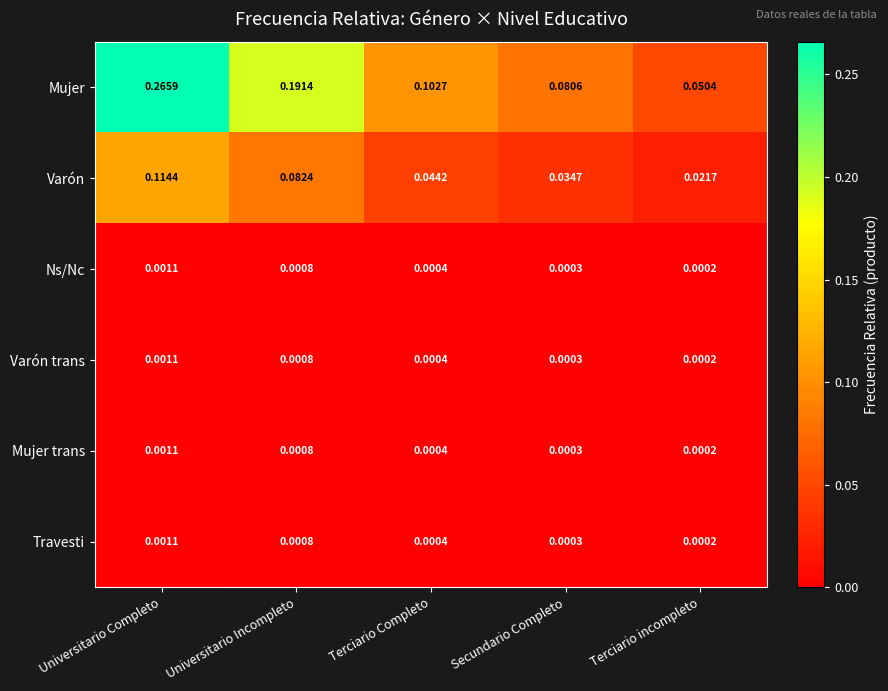

At which category does the chart reach its minimum across all series?

Terciario incompleto